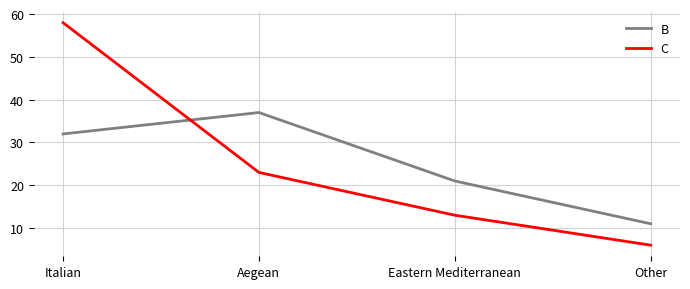

Is the value of C at Eastern Mediterranean greater than the value of B at Italian?

No